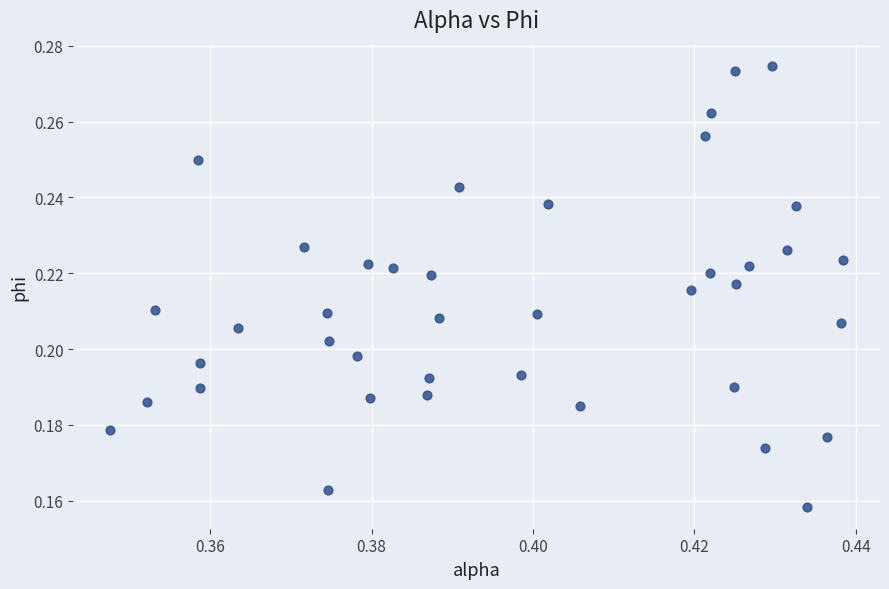

Count the number of points in this scatter plot.

40